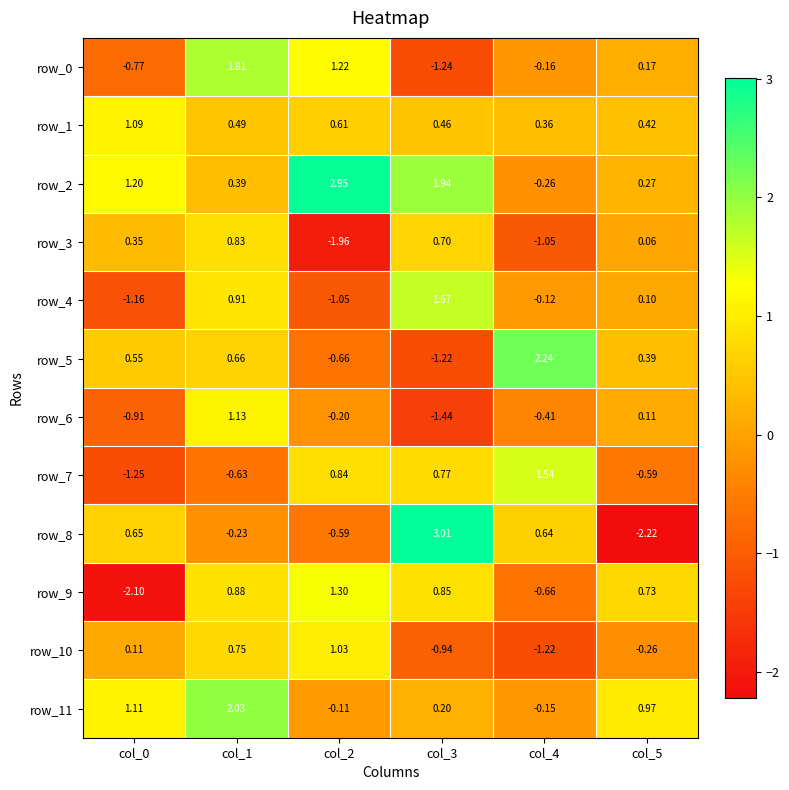

Which series has the largest total across all categories?

row_2